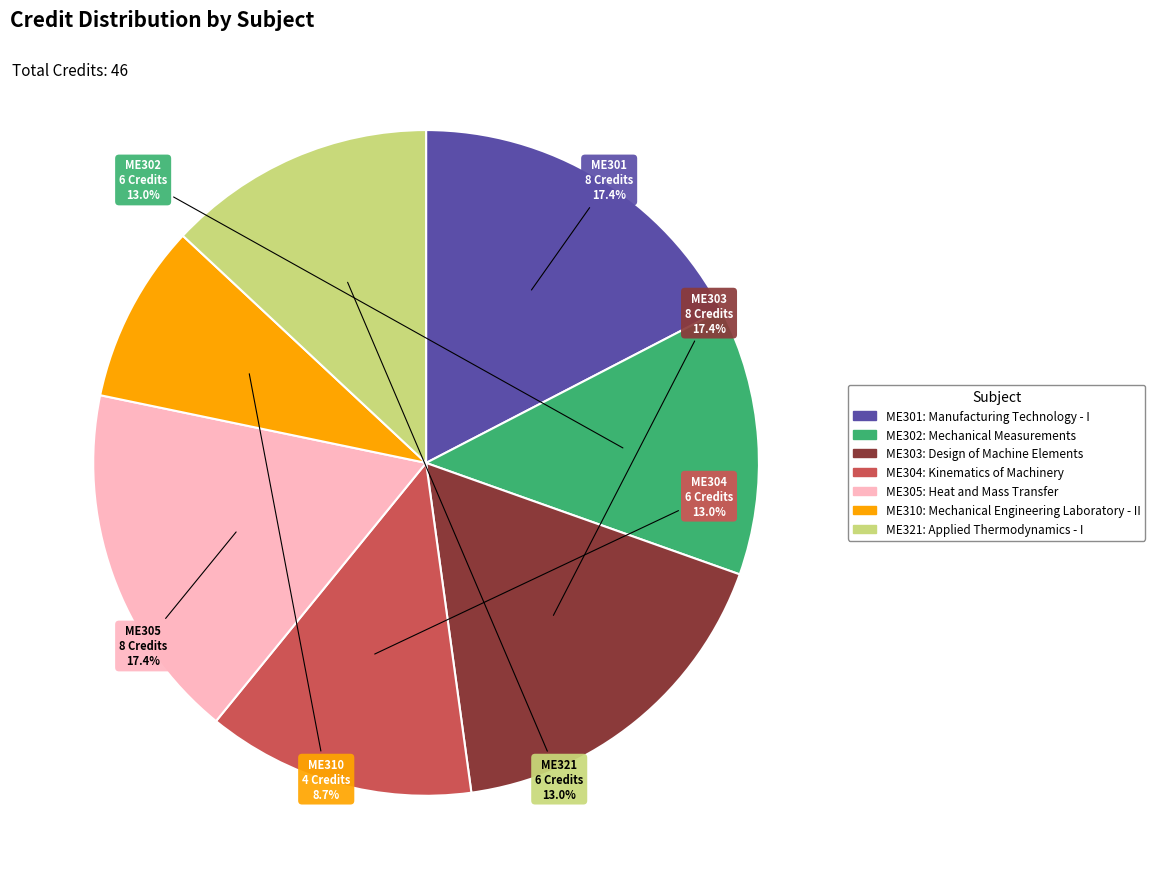

To the nearest percent, what is the average slice percentage?

14%